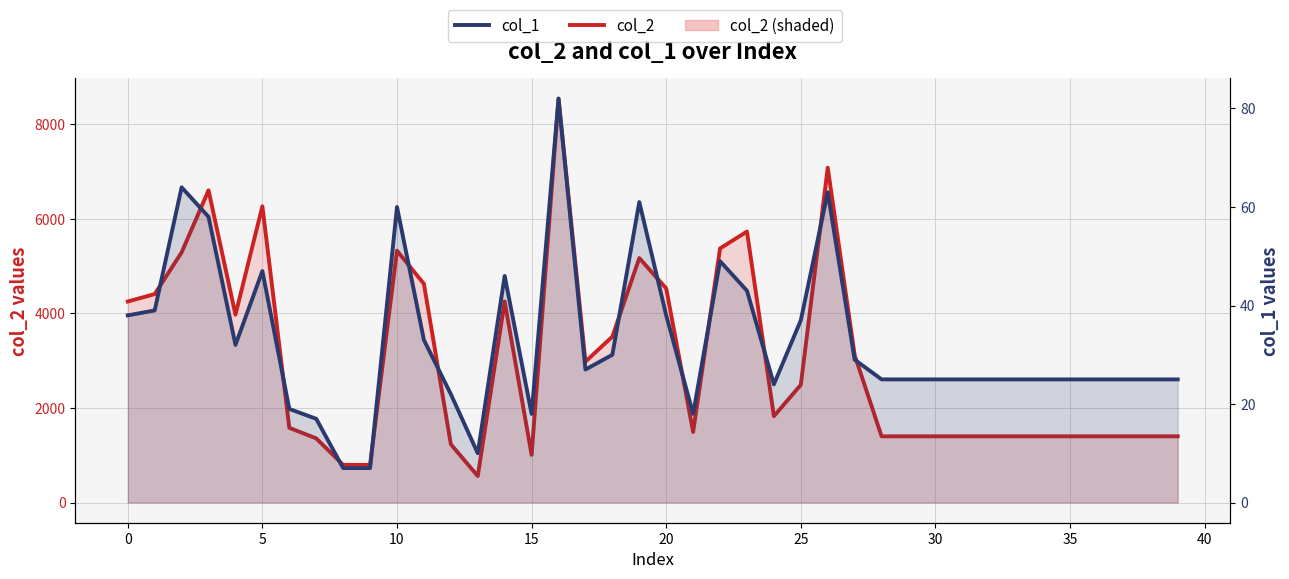

What is the average value of the col_1 series?

33